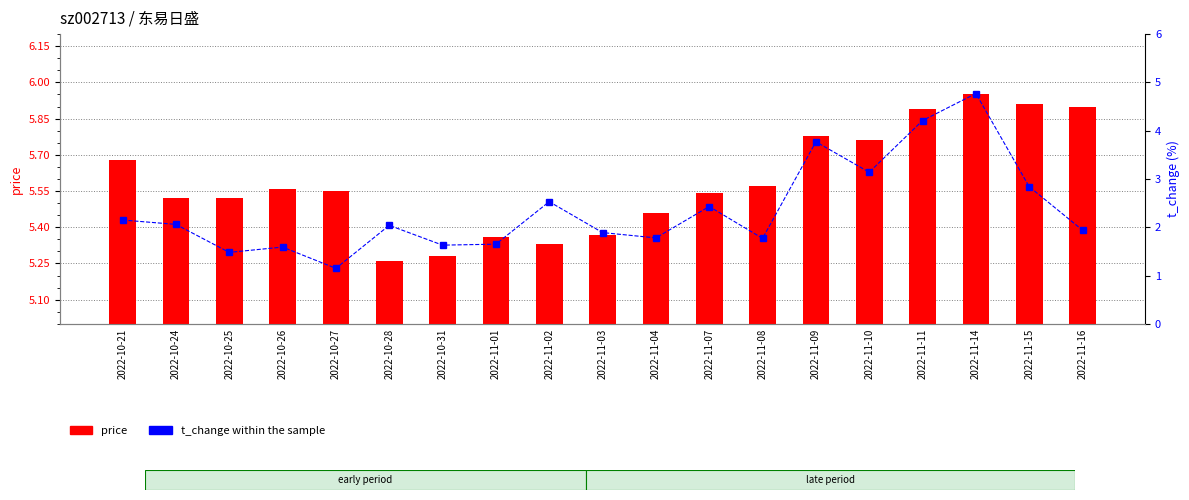

Reading right to left, list all the values displayed in this chart.

price: 5.9	5.9	6.0	5.9	5.8	5.8	5.6	5.5	5.5	5.4	5.3	5.4	5.3	5.3	5.5	5.6	5.5	5.5	5.7
t_change: 1.9	2.8	4.8	4.2	3.1	3.8	1.8	2.4	1.8	1.9	2.5	1.6	1.6	2.0	1.1	1.6	1.5	2.1	2.1